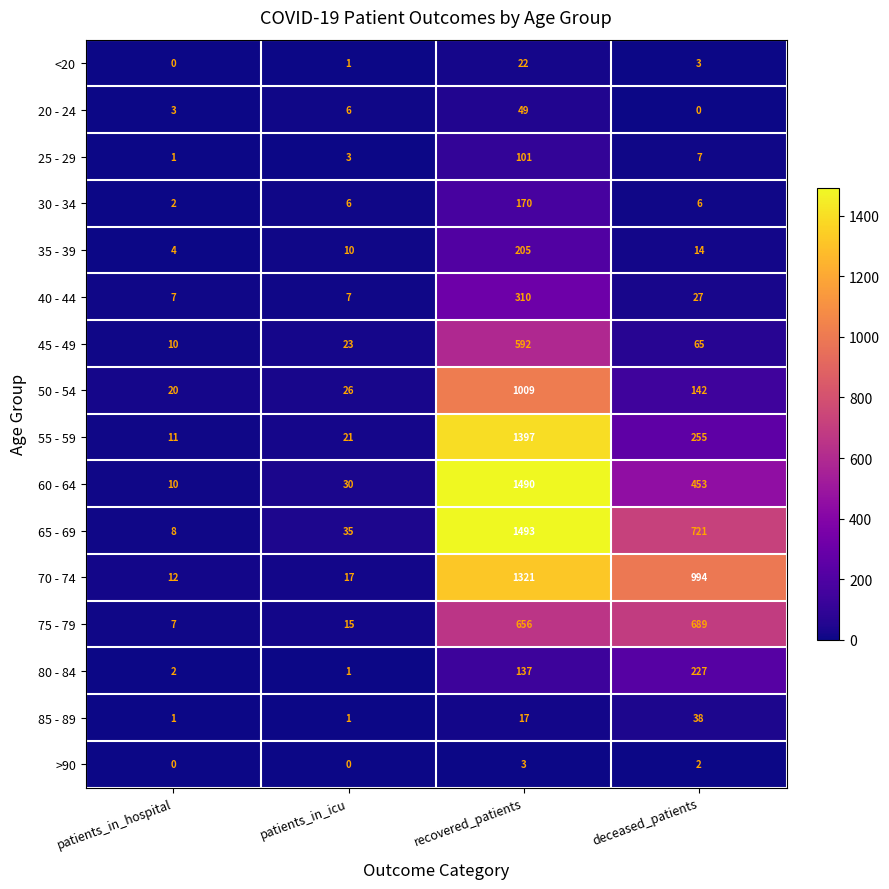

How many series are shown in this chart?

16